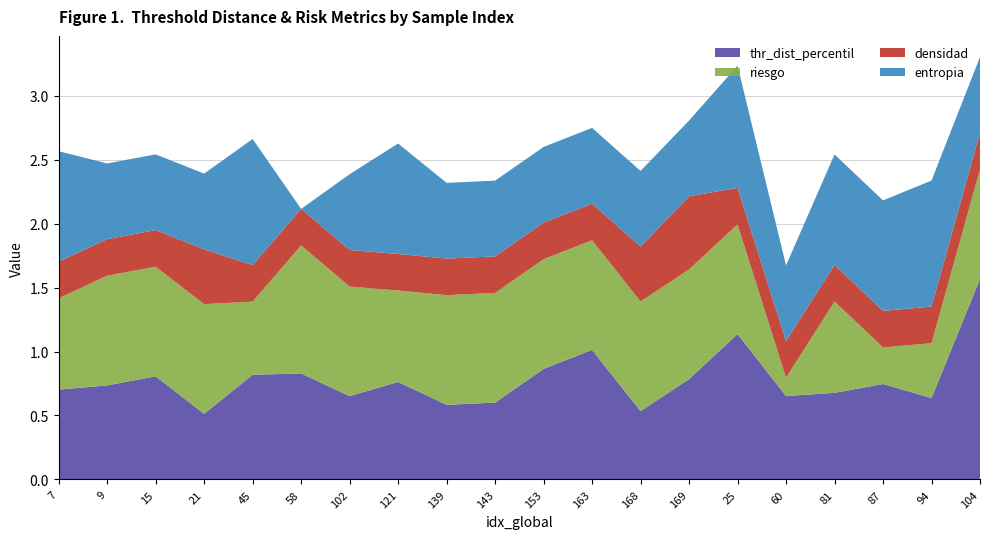

Reading right to left, list all the values displayed in this chart.

thr_dist_percentil: 1.6	0.6	0.7	0.7	0.7	1.1	0.8	0.5	1.0	0.9	0.6	0.6	0.8	0.7	0.8	0.8	0.5	0.8	0.7	0.7
riesgo: 0.9	0.4	0.3	0.7	0.1	0.9	0.9	0.9	0.9	0.9	0.9	0.9	0.7	0.9	1.0	0.6	0.9	0.9	0.9	0.7
densidad: 0.3	0.3	0.3	0.3	0.3	0.3	0.6	0.4	0.3	0.3	0.3	0.3	0.3	0.3	0.3	0.3	0.4	0.3	0.3	0.3
entropia: 0.6	1.0	0.9	0.9	0.6	1.0	0.6	0.6	0.6	0.6	0.6	0.6	0.9	0.6	0.0	1.0	0.6	0.6	0.6	0.9